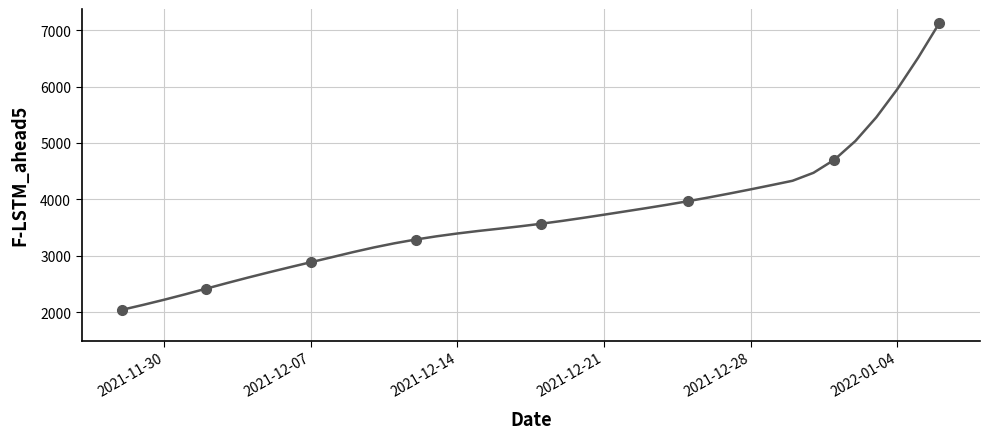

What is the difference between the maximum and minimum values?

5072.1